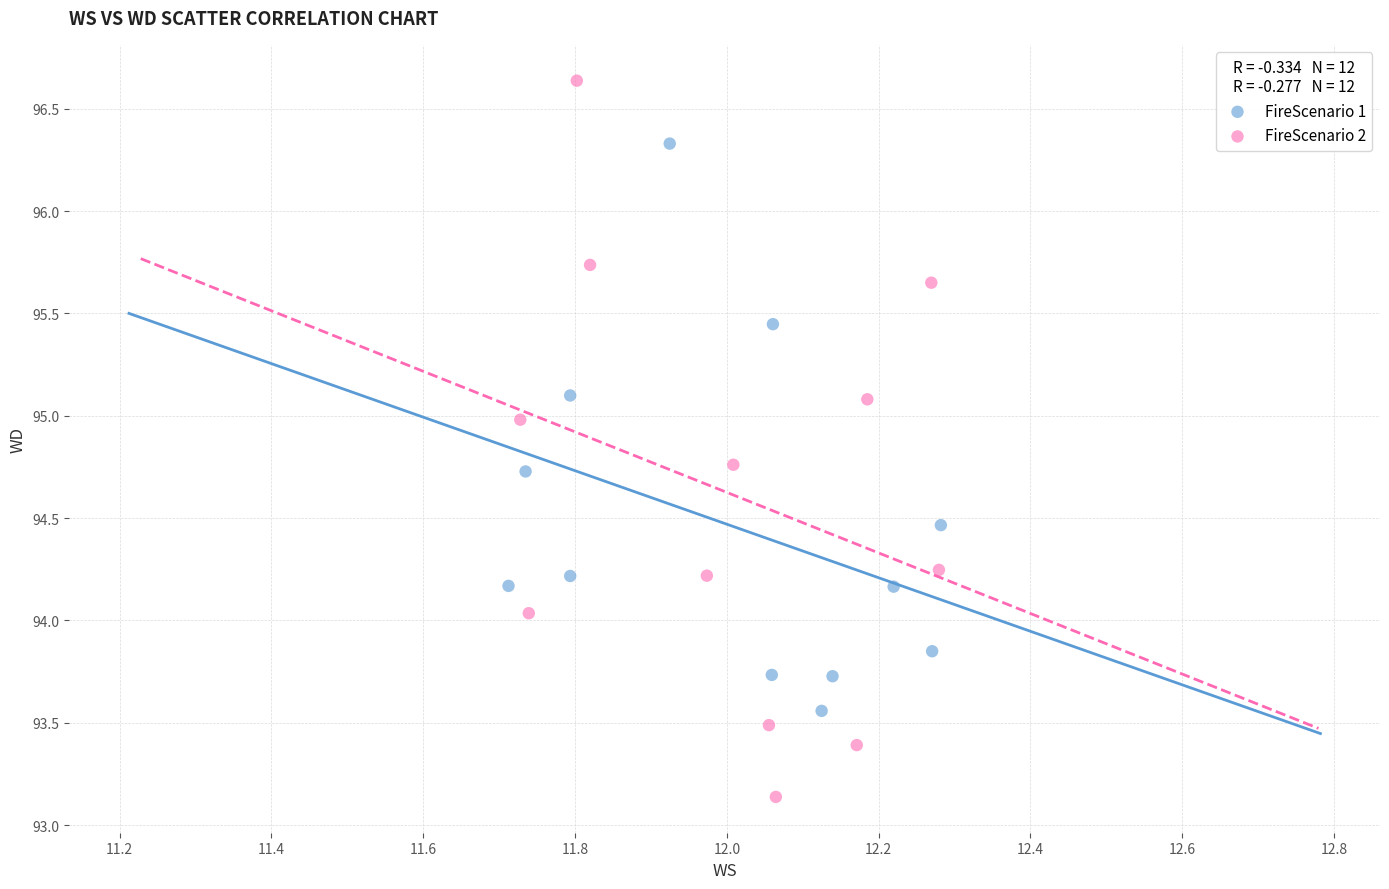

Which series has the largest Y range (max minus min)?

FireScenario 2